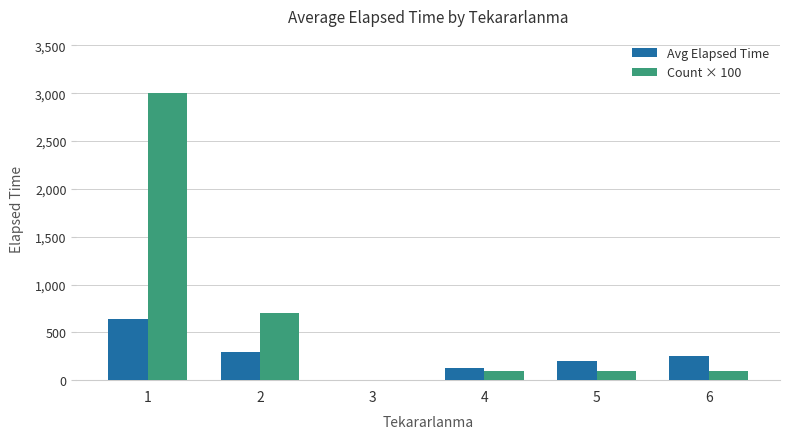

Is it true that Avg Elapsed Time equals 637.2 at 1?

True